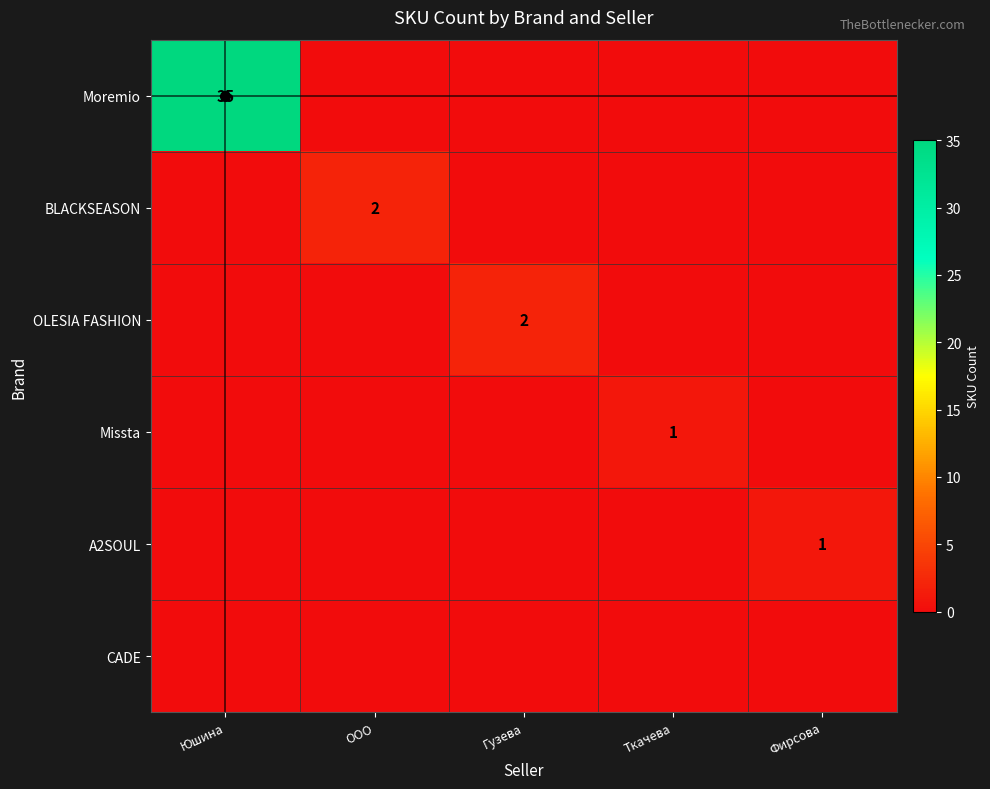

At which category is the sum across all series the highest?

Юшина